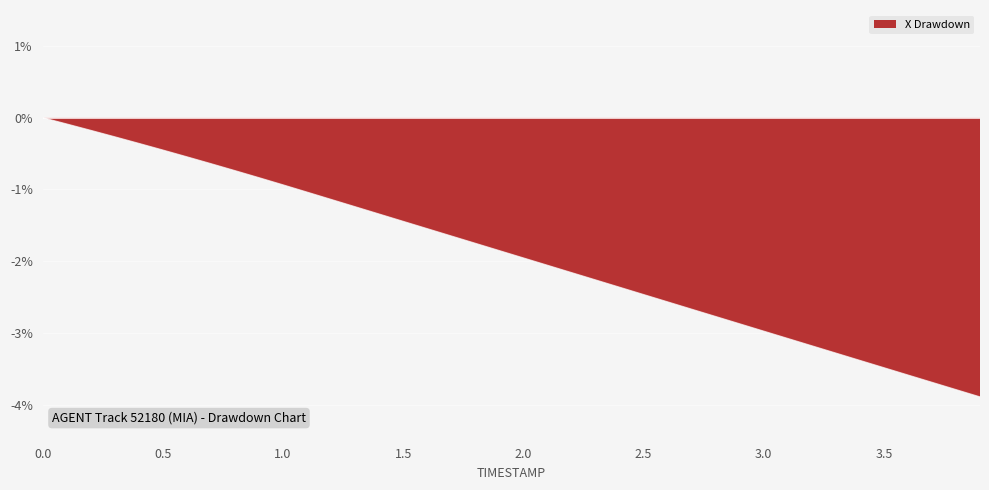

What is the smallest value displayed?

-3.9